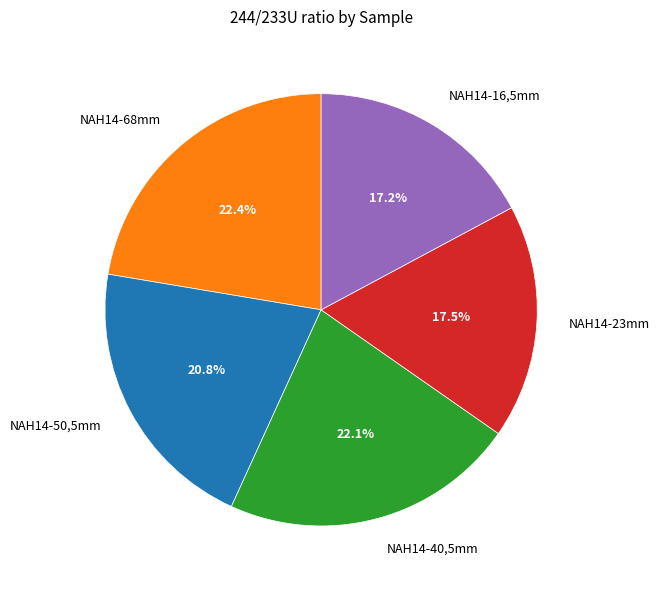

Between NAH14-40,5mm and NAH14-23mm, which is larger?

NAH14-40,5mm